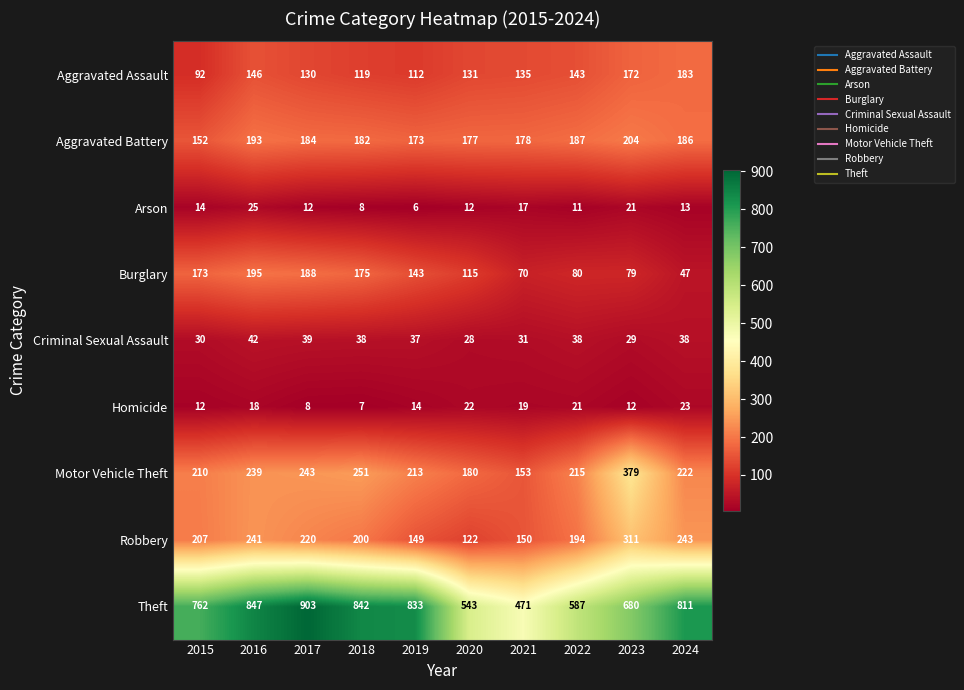

At which category is the sum across all series the highest?

2016